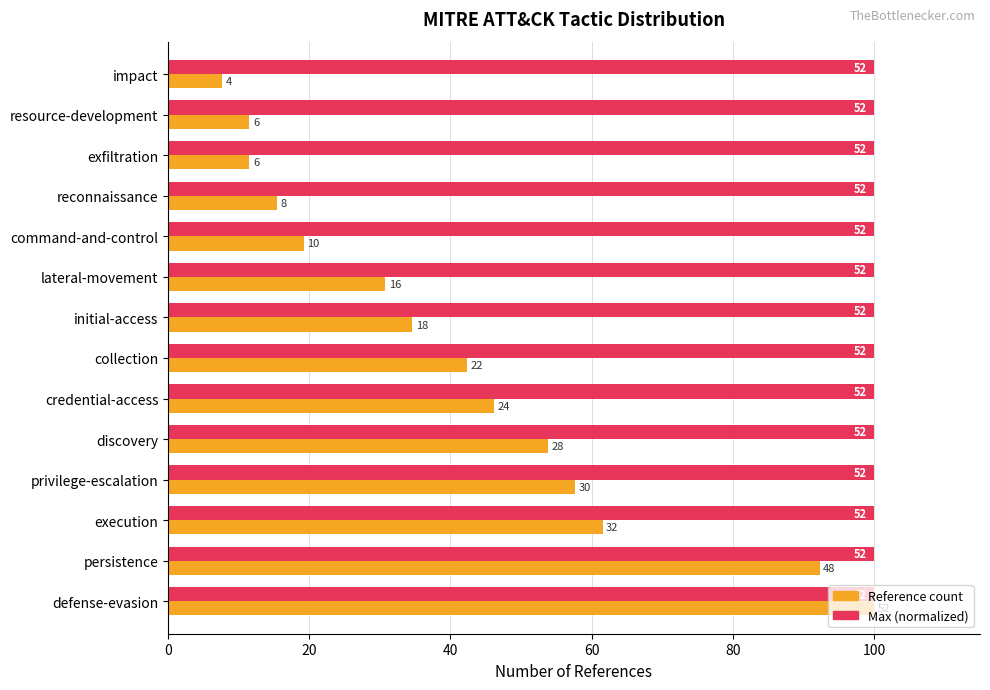

The value of Maximum references (normalized) at 40 is 0.6. True or false?

False